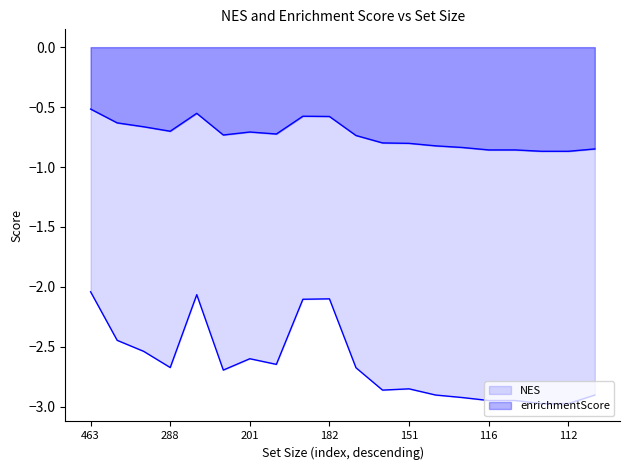

Which has a higher value, 7 or 19?

7